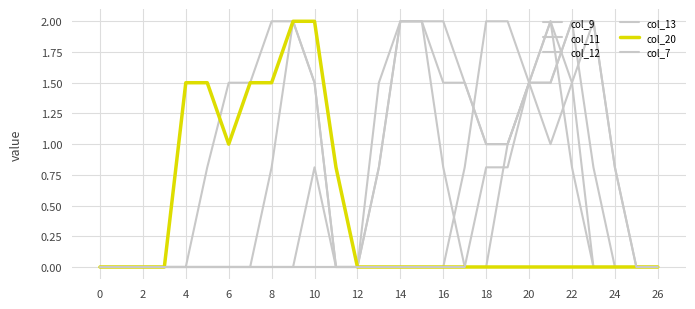

How many lines are shown in the chart?

6